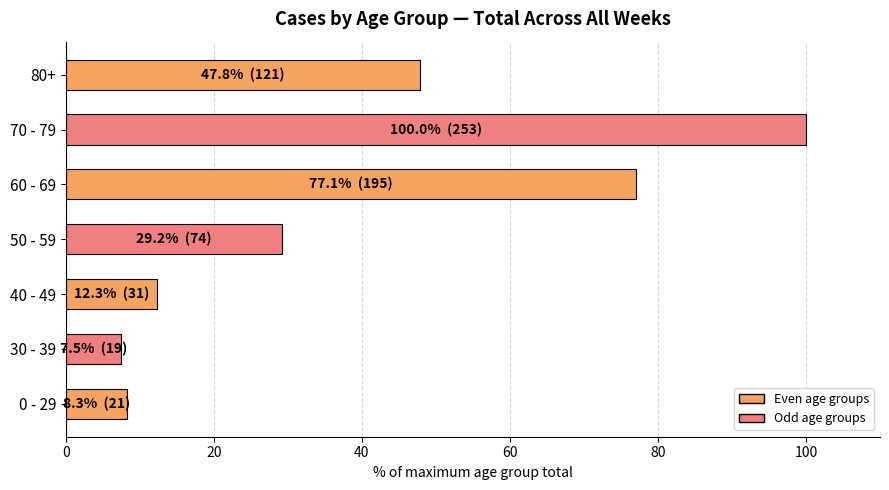

Between 0 - 29 and 40 - 49, which is larger?

40 - 49